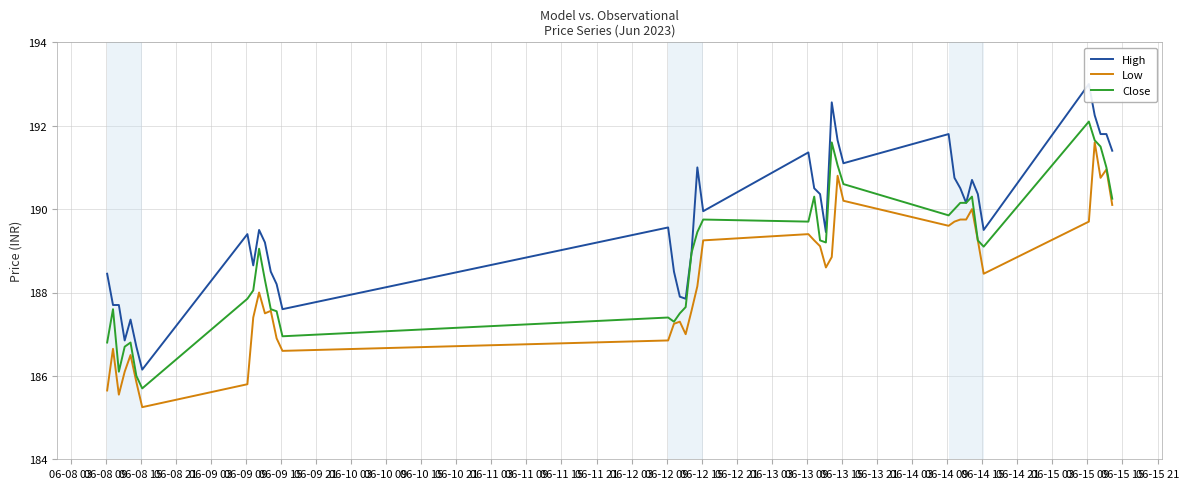

What is the sum of all Close values?

7556.1